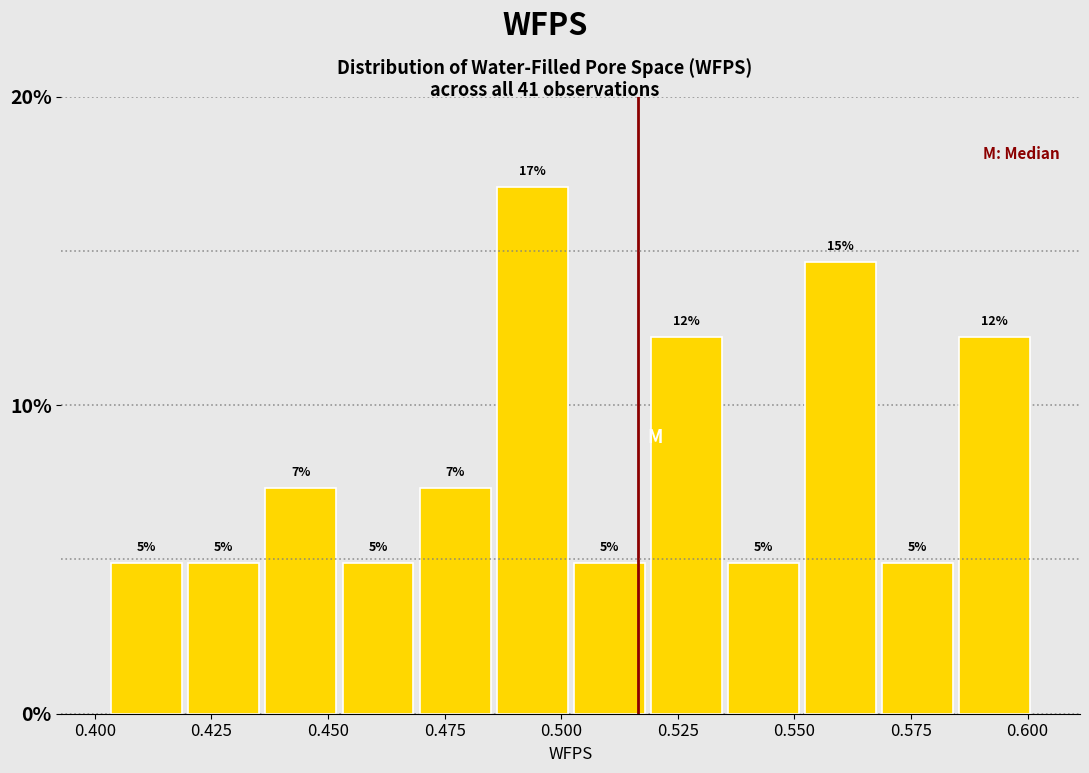

Read against the x-axis, roughly where is the centre of the tallest bar?

0.495